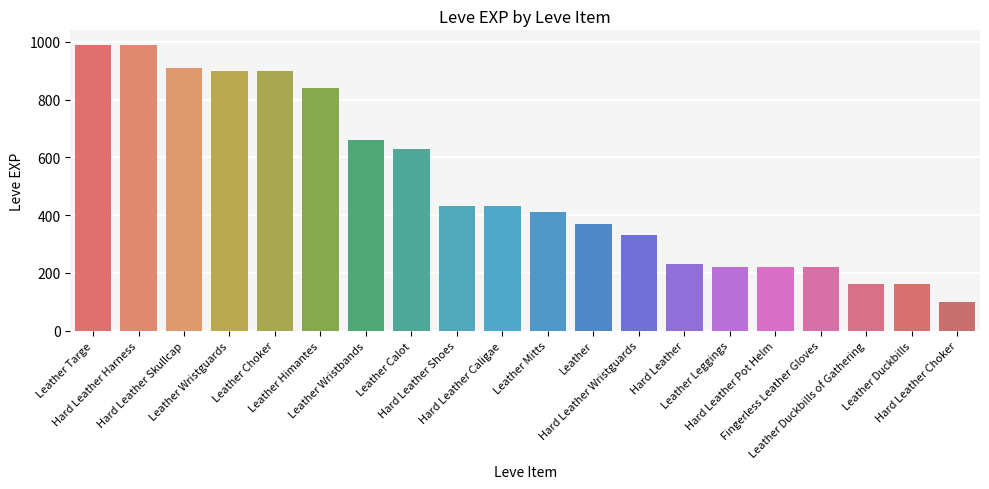

What is the sum of all values?

10100